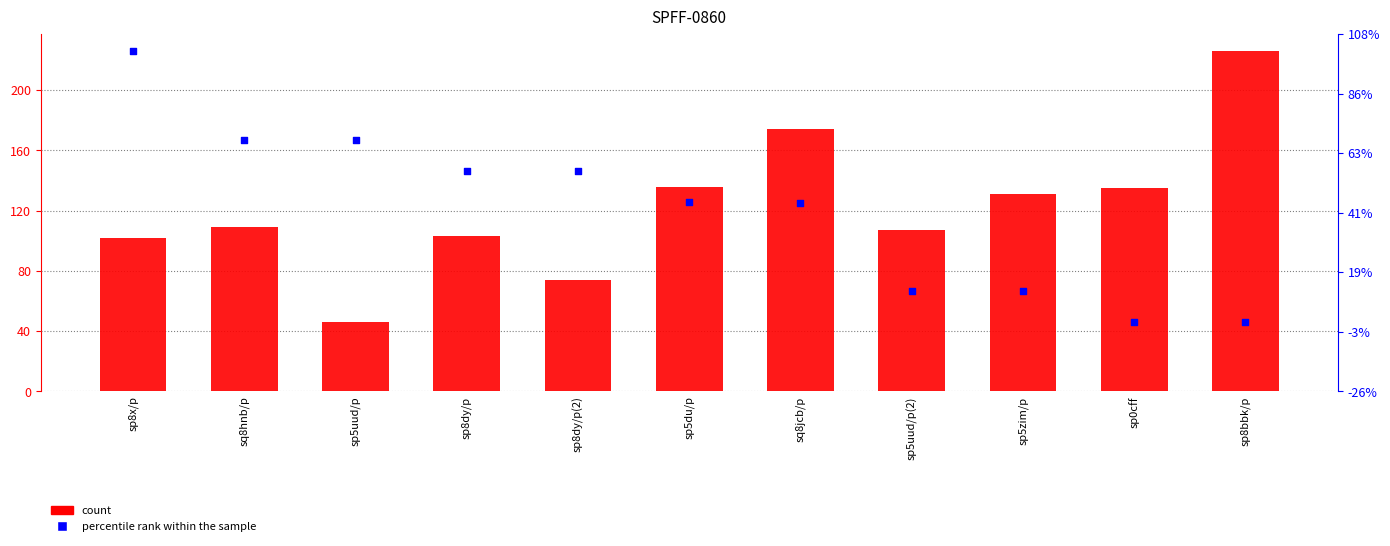

Which series reaches the maximum Y coordinate?

count